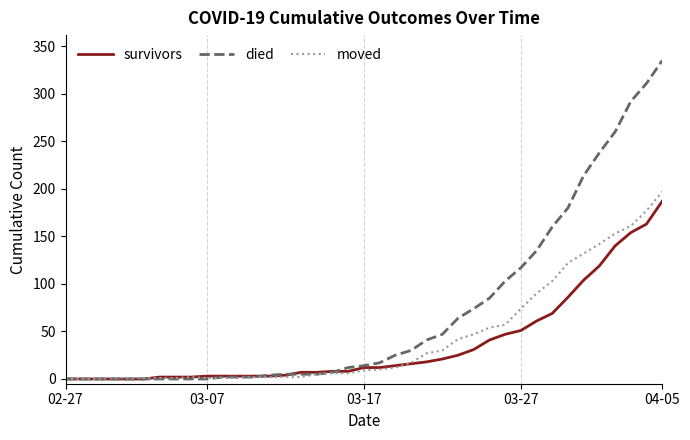

At how many categories does at least one series exceed 303?

2